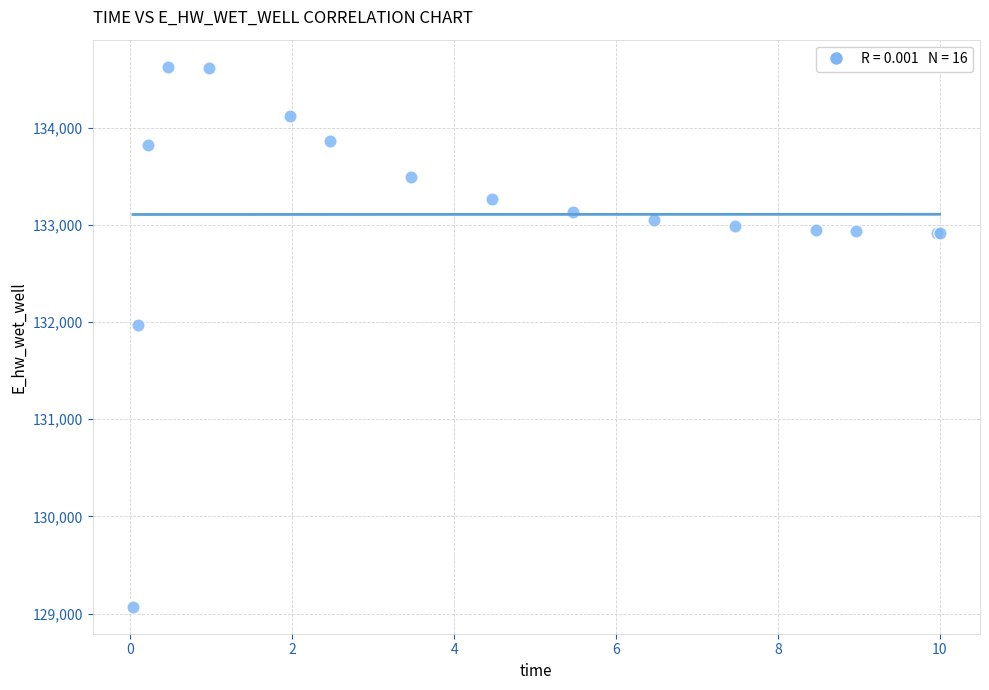

What Y value in the scatter plot is closest to 131849?

131969.9